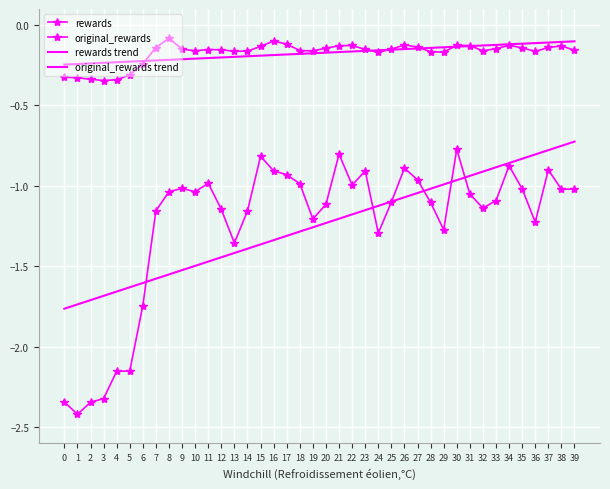

Reading right to left, extract all data points from this chart.

rewards: -1.0	-1.0	-0.9	-1.2	-1.0	-0.9	-1.1	-1.1	-1.1	-0.8	-1.3	-1.1	-1.0	-0.9	-1.1	-1.3	-0.9	-1.0	-0.8	-1.1	-1.2	-1.0	-0.9	-0.9	-0.8	-1.2	-1.4	-1.1	-1.0	-1.0	-1.0	-1.0	-1.2	-1.7	-2.2	-2.2	-2.3	-2.3	-2.4	-2.3
original_rewards: -0.2	-0.1	-0.1	-0.2	-0.1	-0.1	-0.1	-0.2	-0.1	-0.1	-0.2	-0.2	-0.1	-0.1	-0.1	-0.2	-0.2	-0.1	-0.1	-0.1	-0.2	-0.2	-0.1	-0.1	-0.1	-0.2	-0.2	-0.2	-0.2	-0.2	-0.1	-0.1	-0.1	-0.2	-0.3	-0.3	-0.3	-0.3	-0.3	-0.3
rewards trend: -0.7	-0.8	-0.8	-0.8	-0.8	-0.9	-0.9	-0.9	-0.9	-1.0	-1.0	-1.0	-1.0	-1.1	-1.1	-1.1	-1.2	-1.2	-1.2	-1.2	-1.3	-1.3	-1.3	-1.3	-1.4	-1.4	-1.4	-1.4	-1.5	-1.5	-1.5	-1.6	-1.6	-1.6	-1.6	-1.7	-1.7	-1.7	-1.7	-1.8
original_rewards trend: -0.1	-0.1	-0.1	-0.1	-0.1	-0.1	-0.1	-0.1	-0.1	-0.1	-0.1	-0.1	-0.1	-0.1	-0.2	-0.2	-0.2	-0.2	-0.2	-0.2	-0.2	-0.2	-0.2	-0.2	-0.2	-0.2	-0.2	-0.2	-0.2	-0.2	-0.2	-0.2	-0.2	-0.2	-0.2	-0.2	-0.2	-0.2	-0.2	-0.2